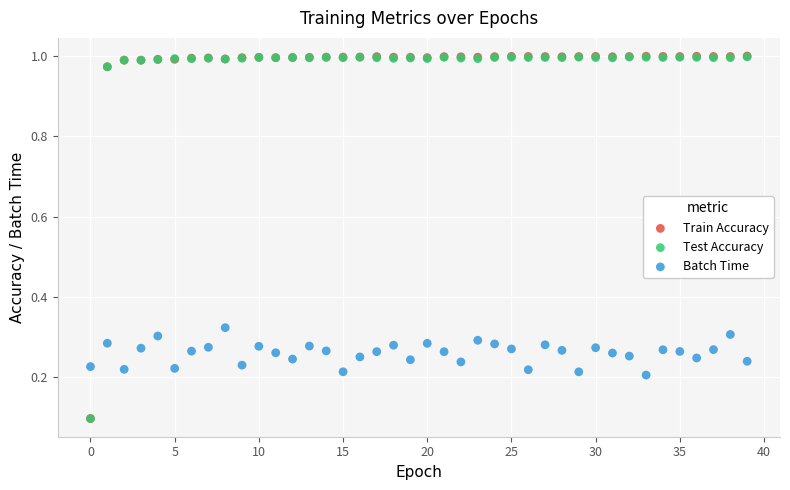

What are all the series names shown in the legend?

Train Accuracy, Test Accuracy, Batch Time